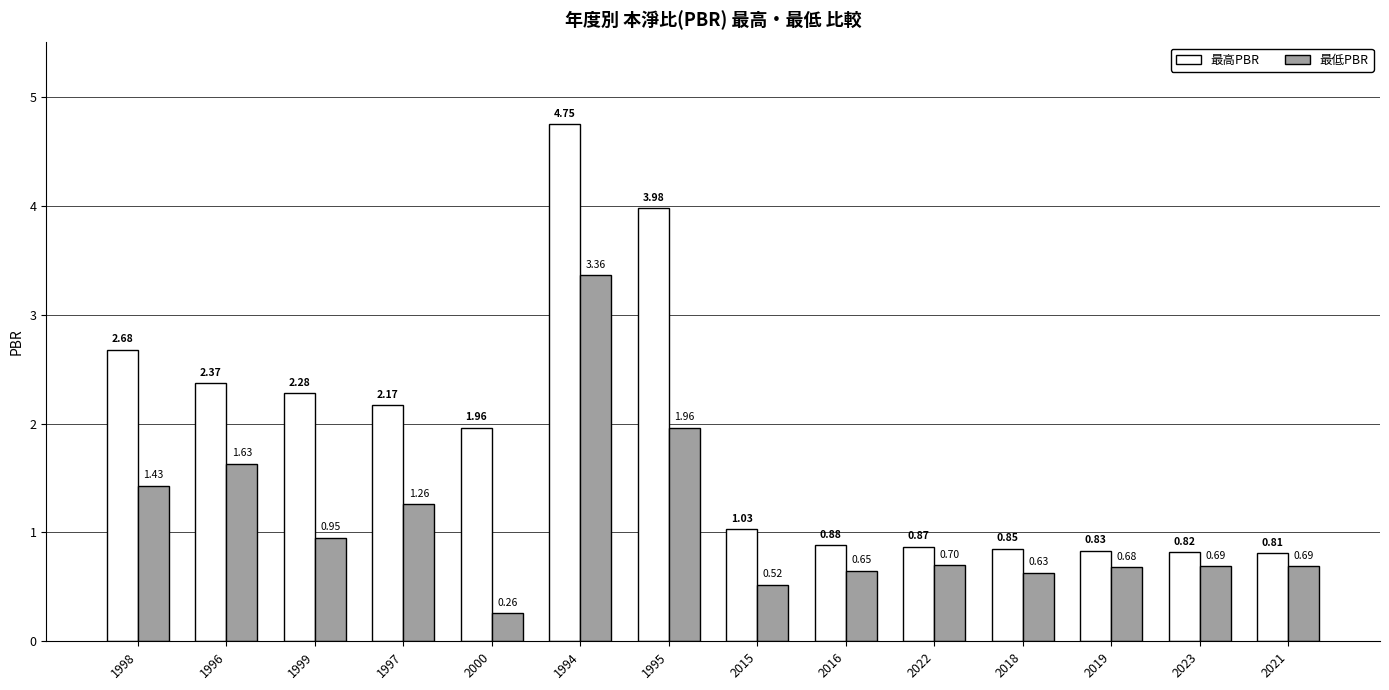

What is the spread (max minus min) of values at 2023?

0.1